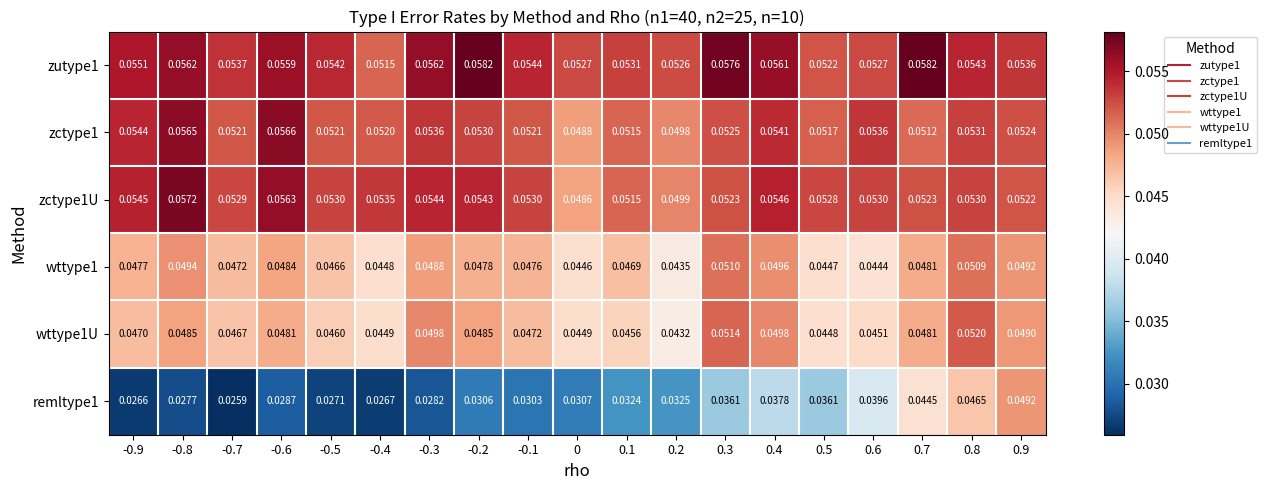

At which category is the sum across all series the highest?

0.8